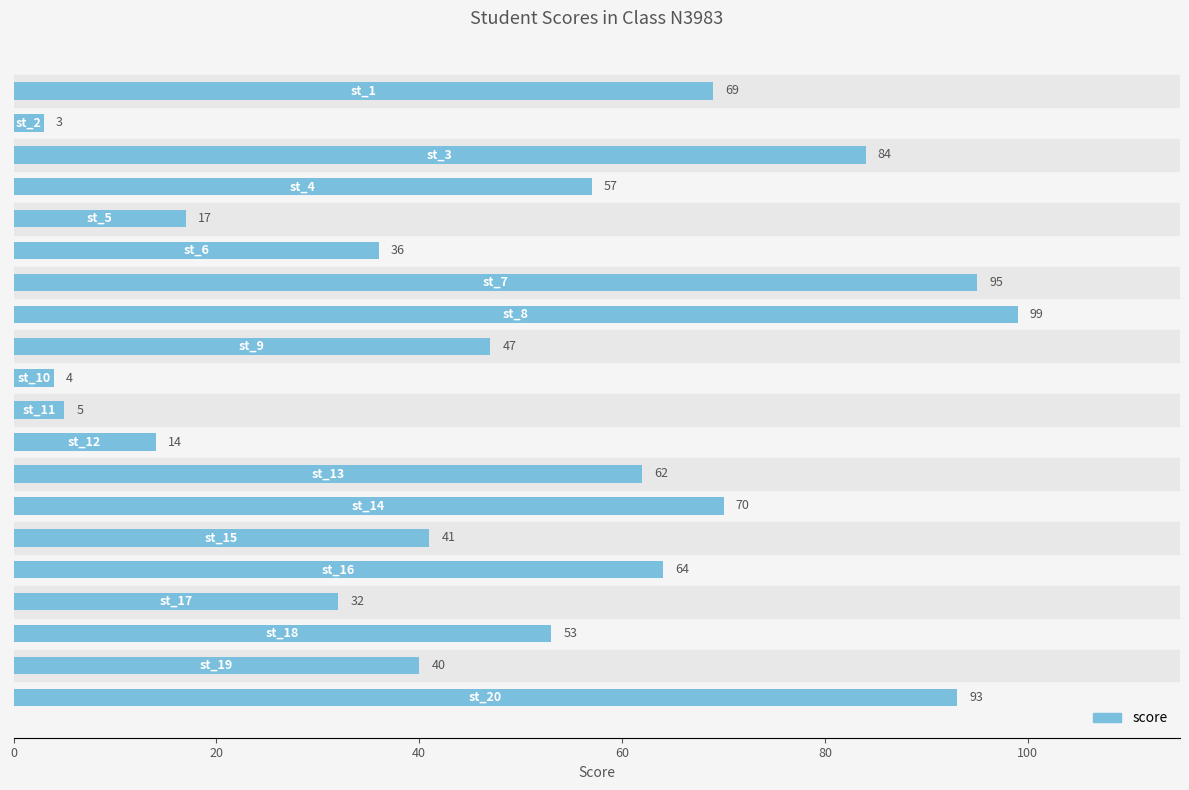

What is the change in value from st_3 to st_19?

-44